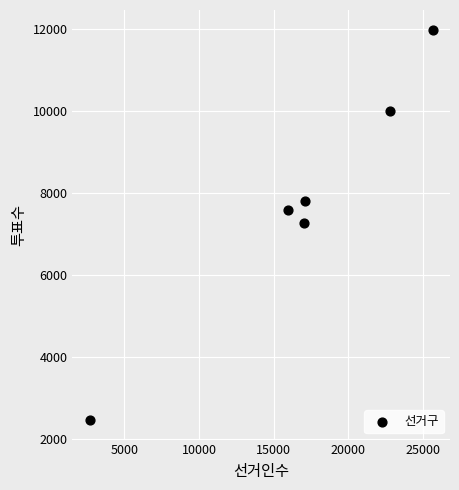

What is the average X value?

16848